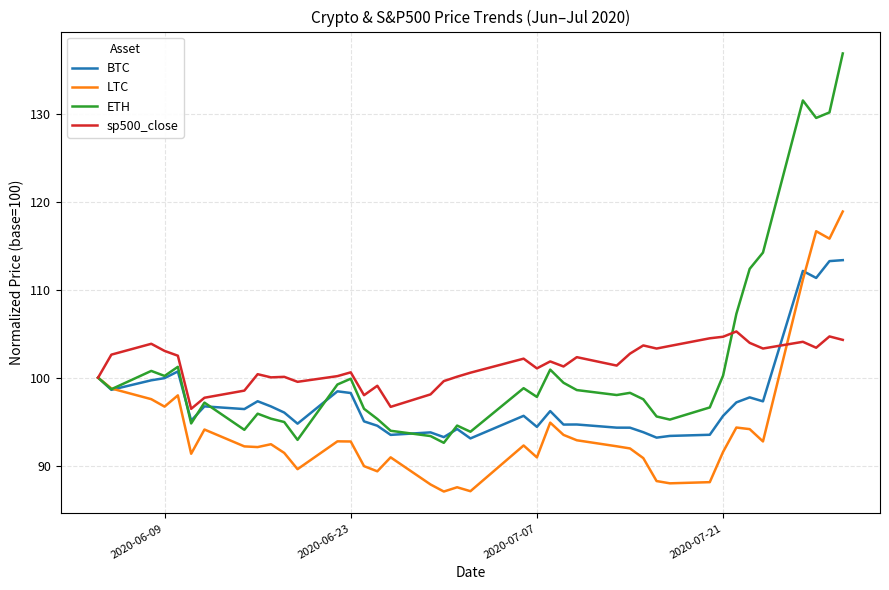

List the series in order of their peak value, highest first.

ETH, LTC, BTC, sp500_close